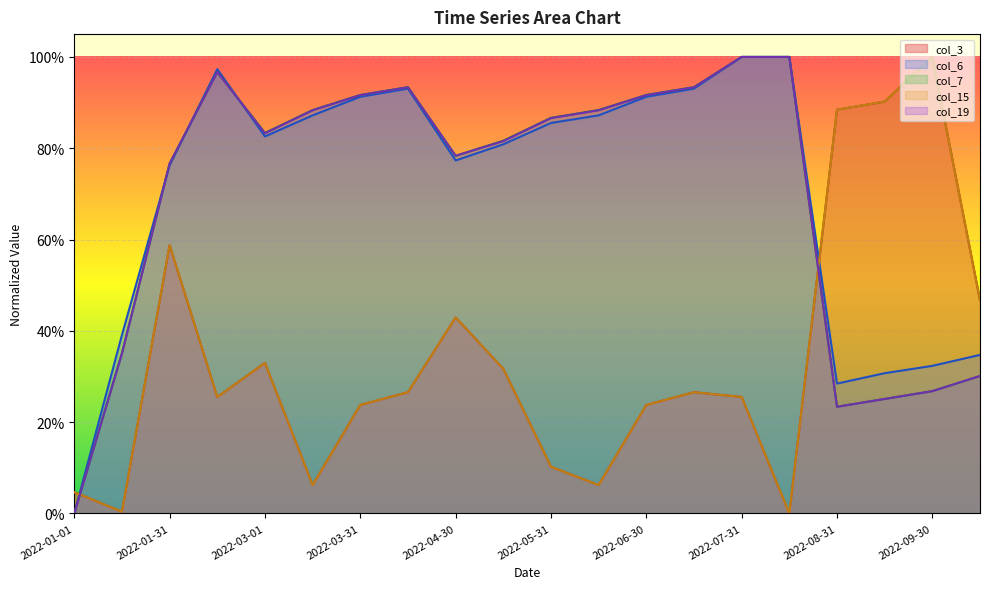

Does the chart display data point markers on the line(s)?

No